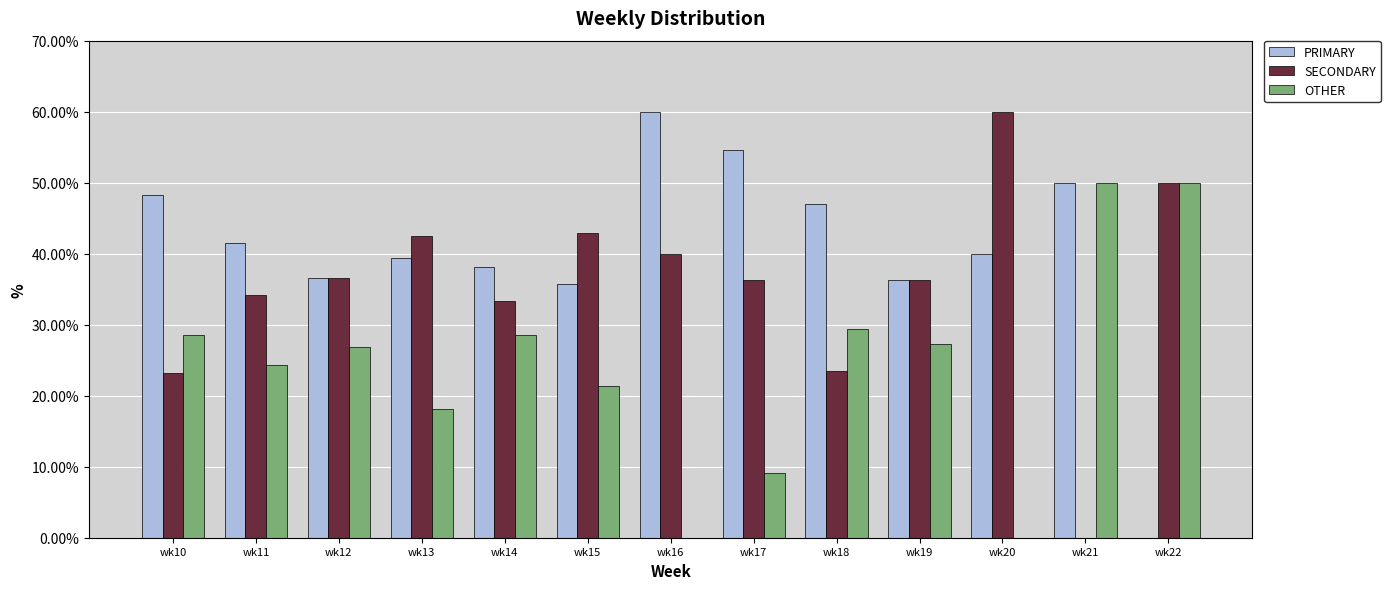

What is the sum of the PRIMARY values at wk19 and wk10?

84.6